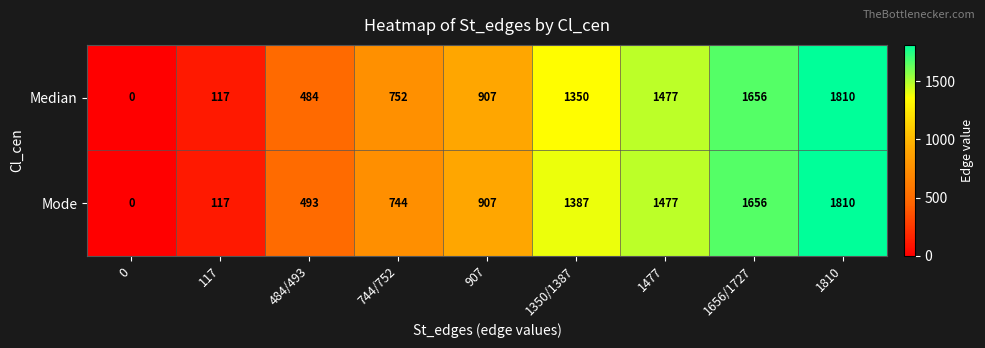

What is the sum of the Median values at 1656/1727 and 1810?

3466